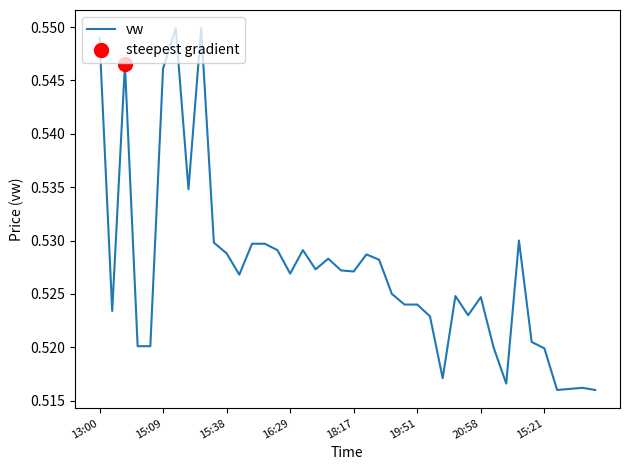

The chart shows a value of 0.1 at 21. True or false?

False